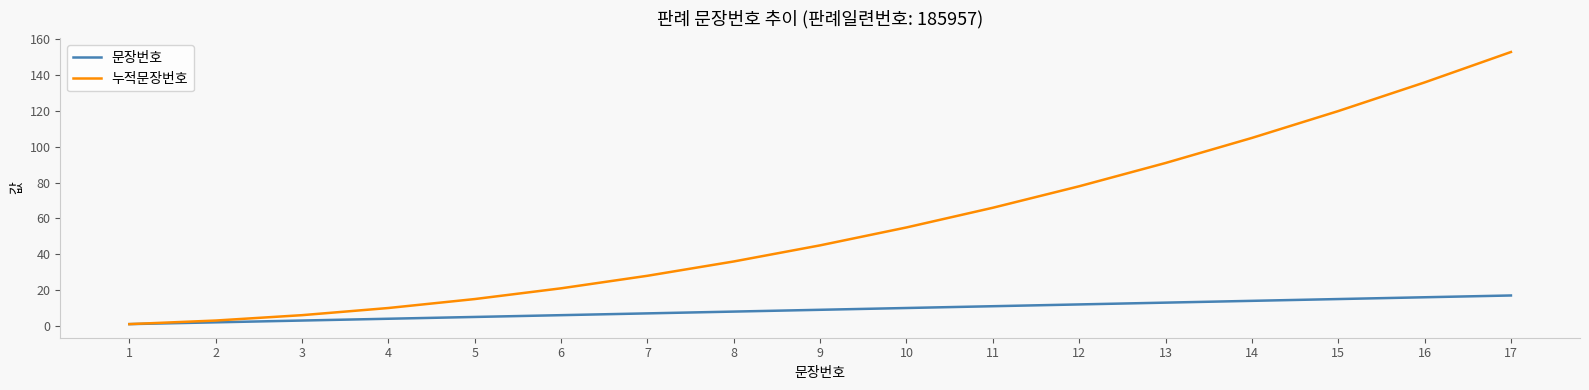

Rank the series at 11 from highest to lowest value.

누적문장번호, 문장번호